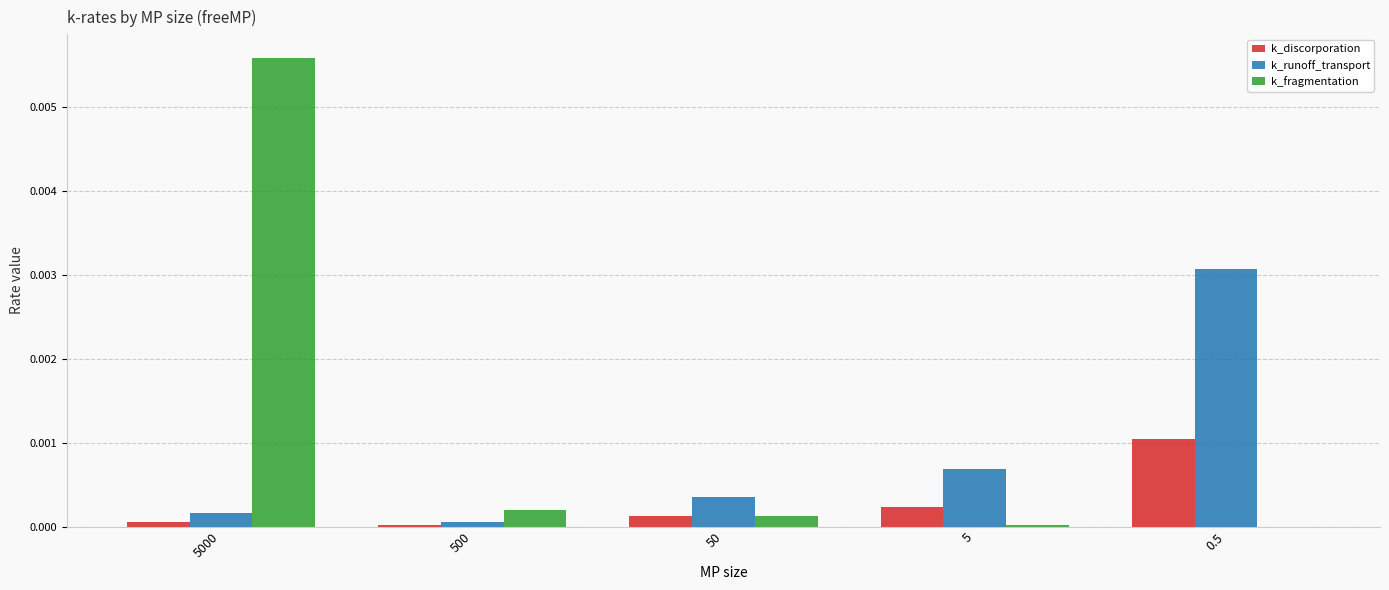

The k_discorporation series shows 0.0 at 5. True or false?

True